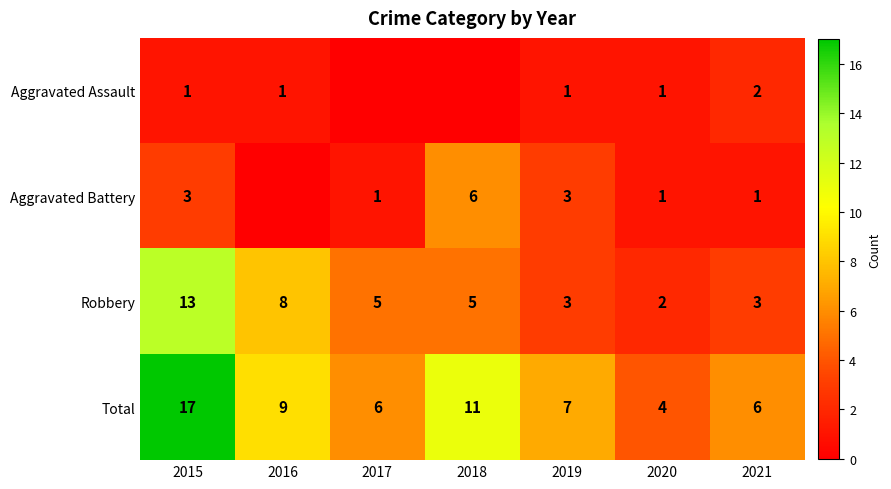

What is the difference between the Total values at 2015 and 2021?

11